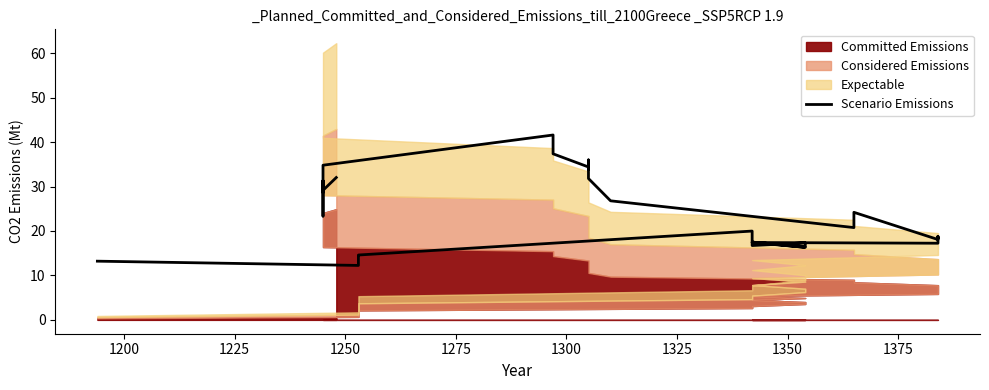

What is the difference between the maximum and minimum values?

29.3